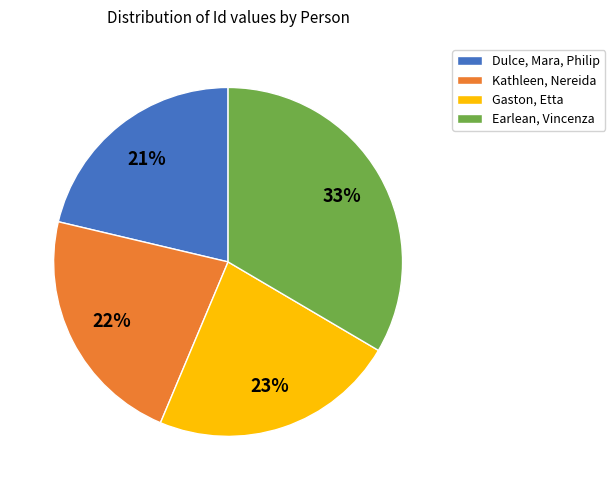

Is the sum of Kathleen, Nereida and Dulce, Mara, Philip greater than half?

No